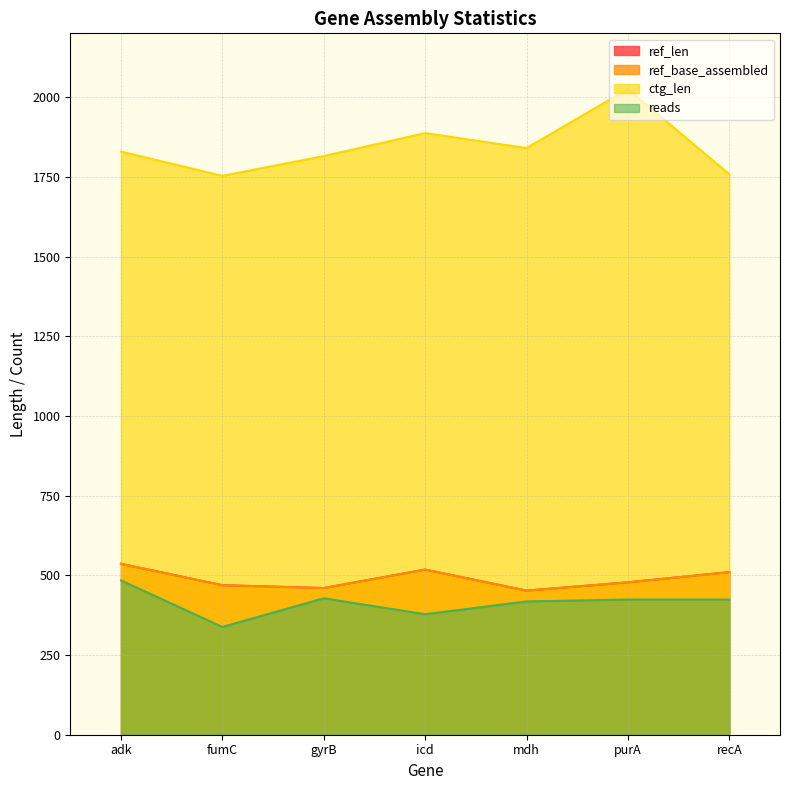

What is the lowest value of the ctg_len series?

1753